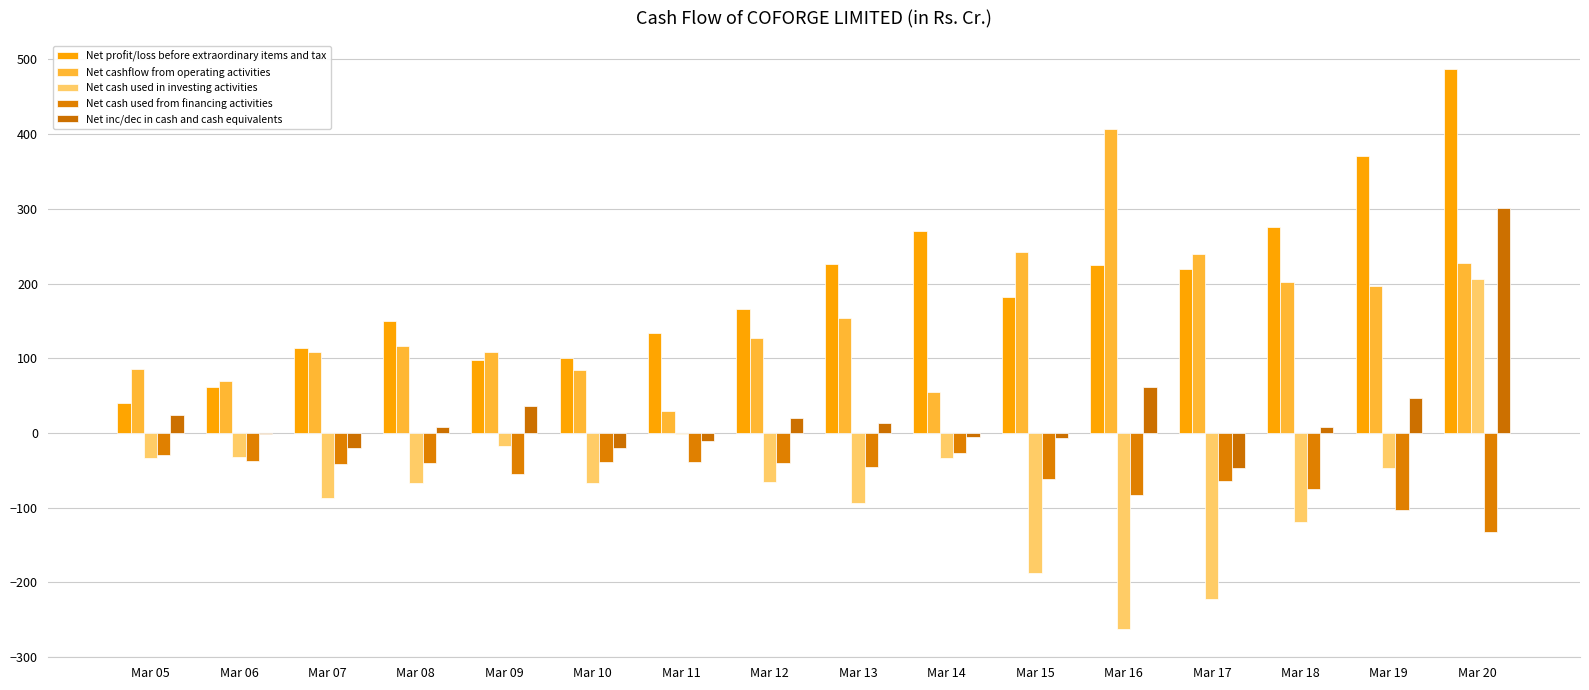

What is the approximate value of Net profit/loss before extraordinary items and tax at Mar 10?

100.8